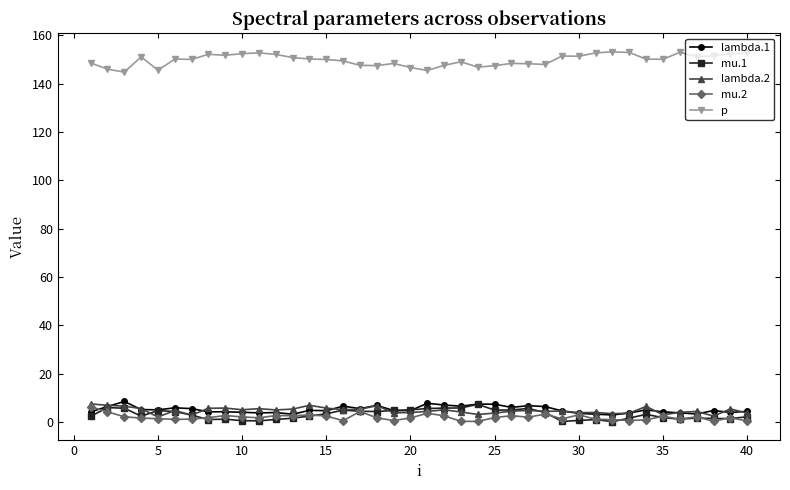

True or false: mu.2 has more than 0 interior local peaks.

True